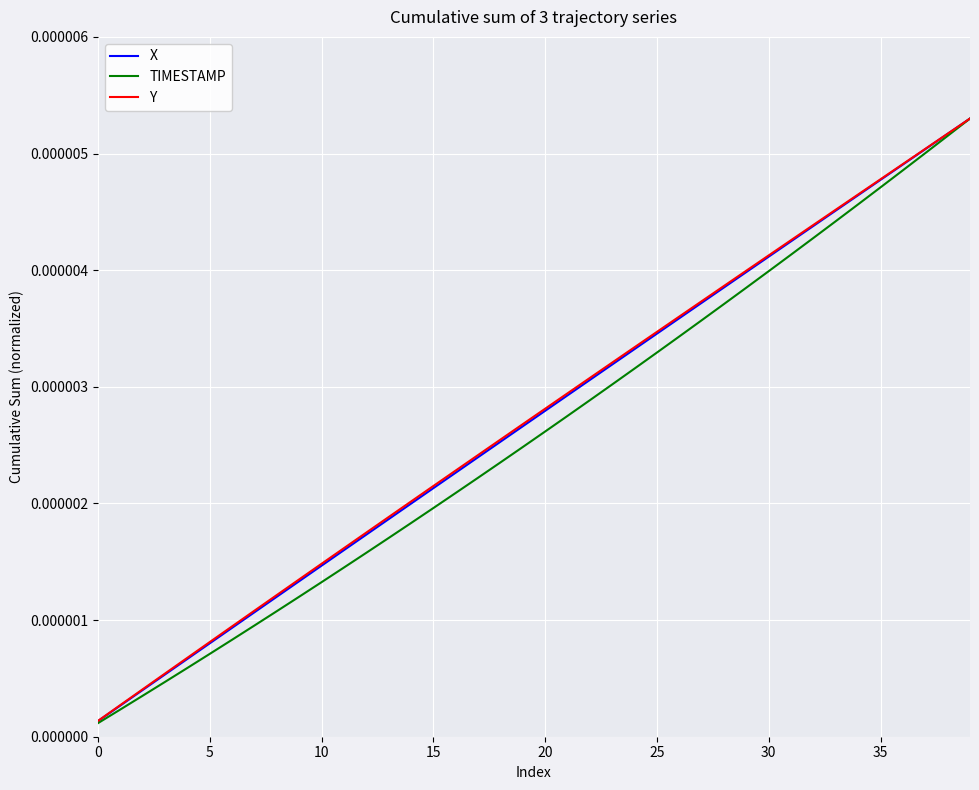

True or false: Y has more than 2 interior local peaks.

False